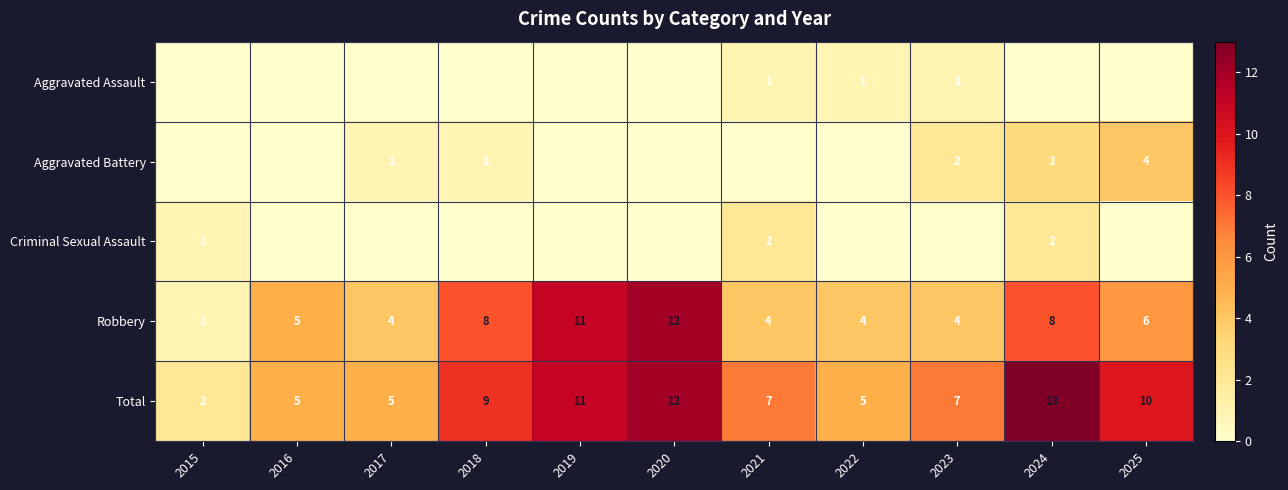

Read the Robbery value at 2021, to the nearest 5.

5